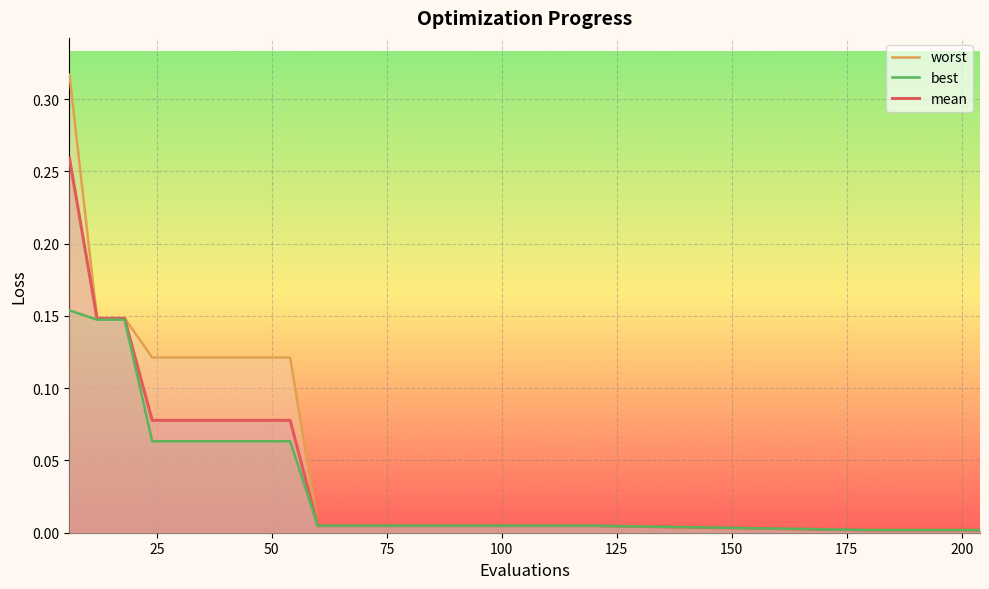

True or false: worst and best intersect in this chart.

False